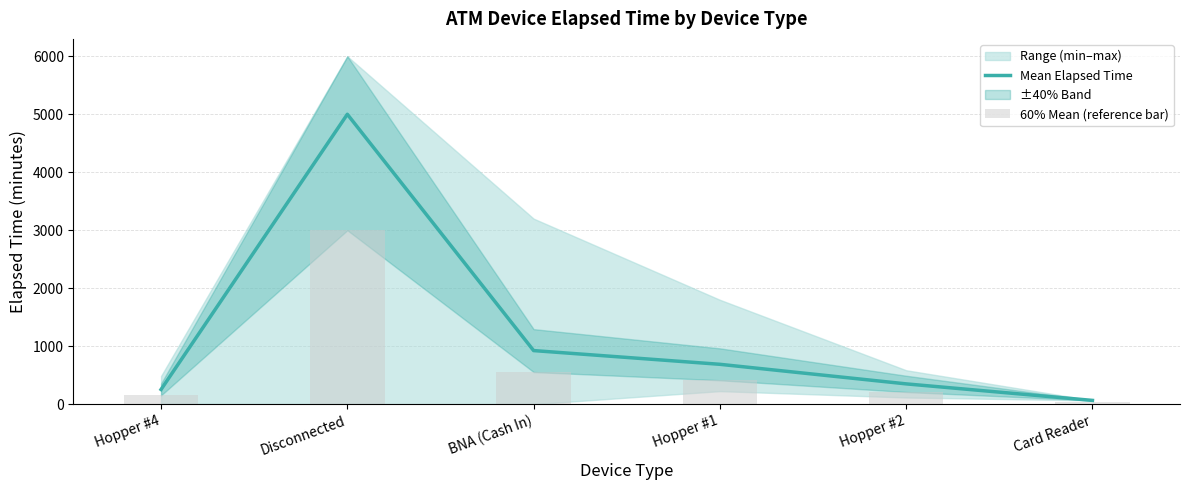

What is the label of the 3rd bar from the right?

Hopper #1